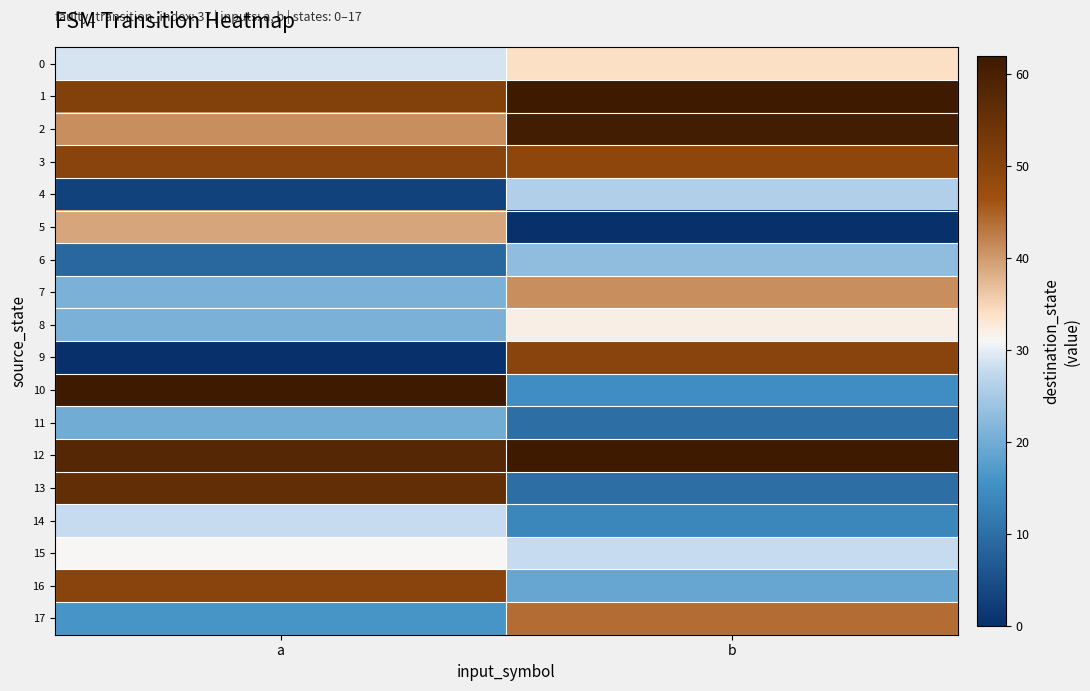

At which category is the sum across all series the highest?

a